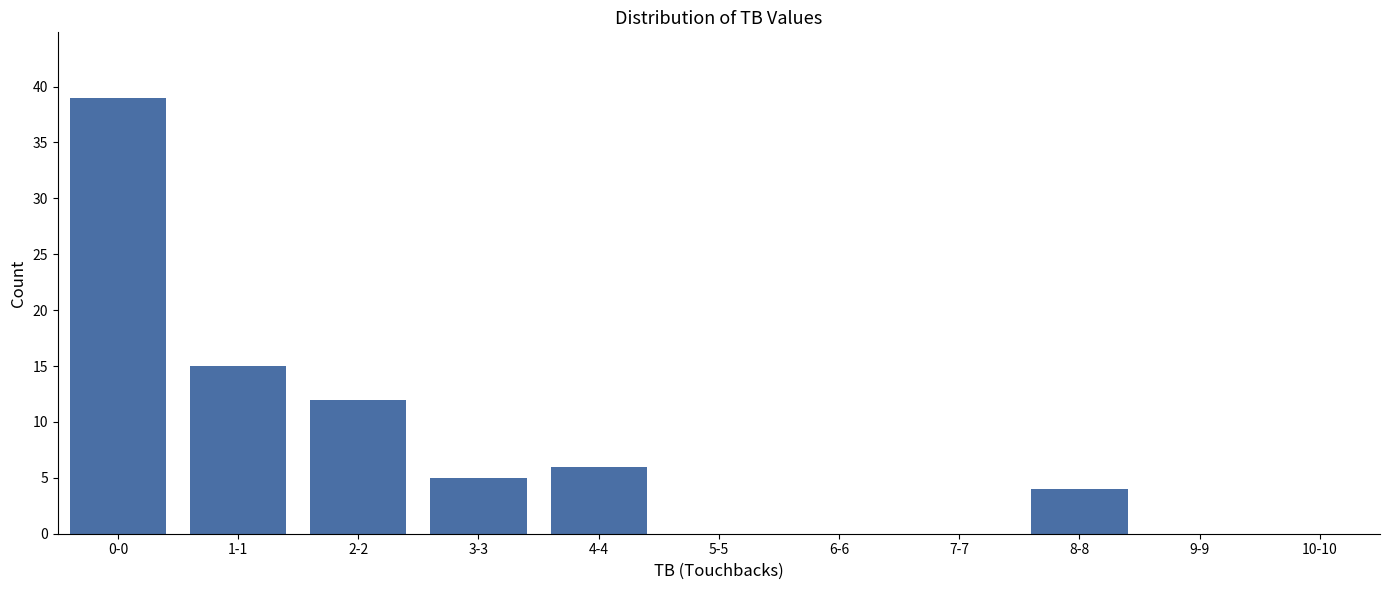

Reading left to right, transcribe all the data shown in this chart.

0-0=39	1-1=15	2-2=12	3-3=5	4-4=6	5-5=0	6-6=0	7-7=0	8-8=4	9-9=0	10-10=0